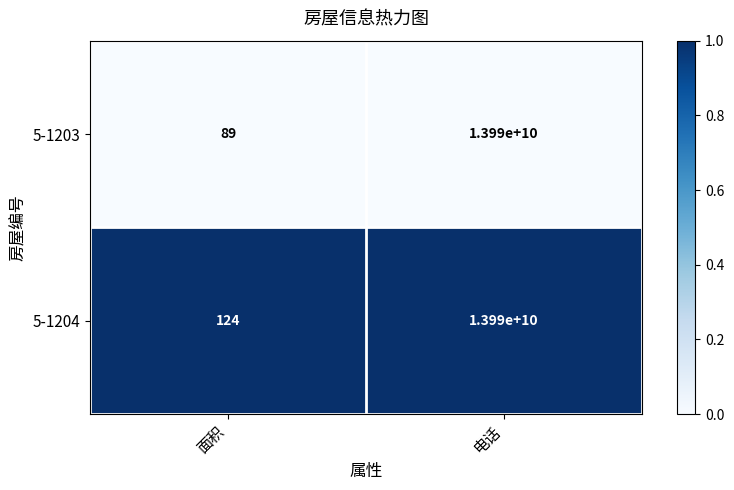

What is the smallest value displayed?

89